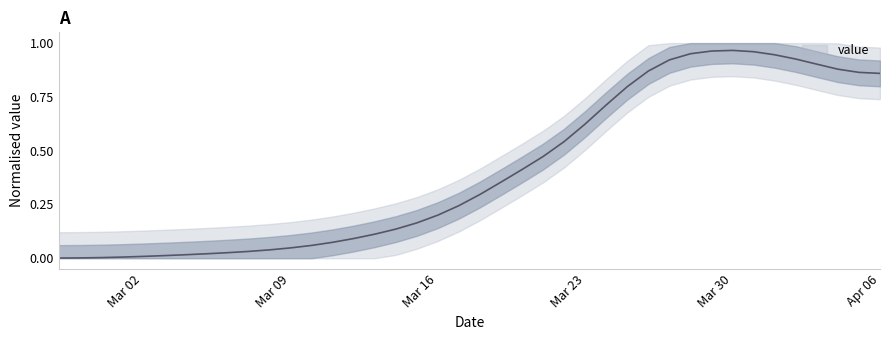

Which has a higher value, 2020-03-11 or 2020-03-02?

2020-03-11